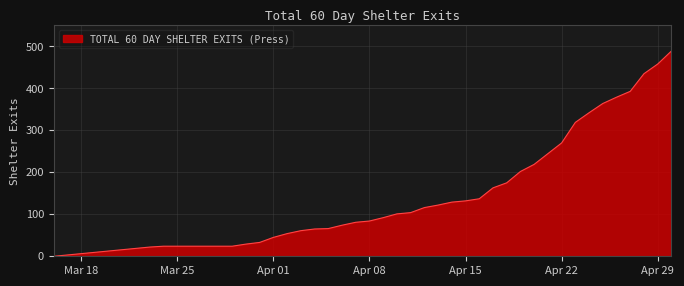

What is the maximum value shown in the chart?

489